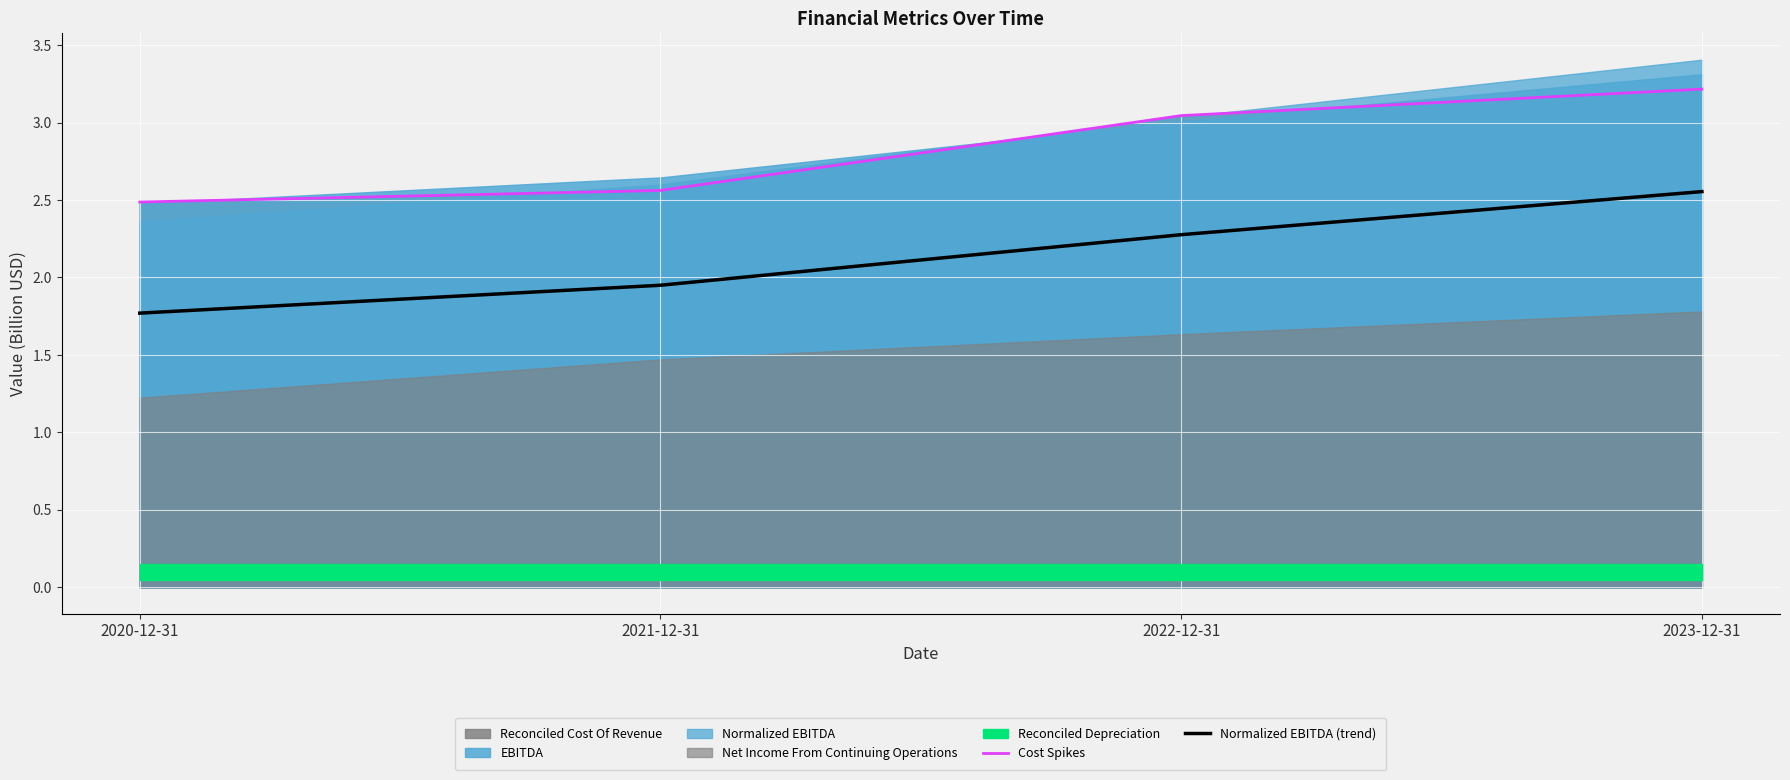

The Normalized EBITDA (trend) series shows 1.8 at 2020-12-31. True or false?

True